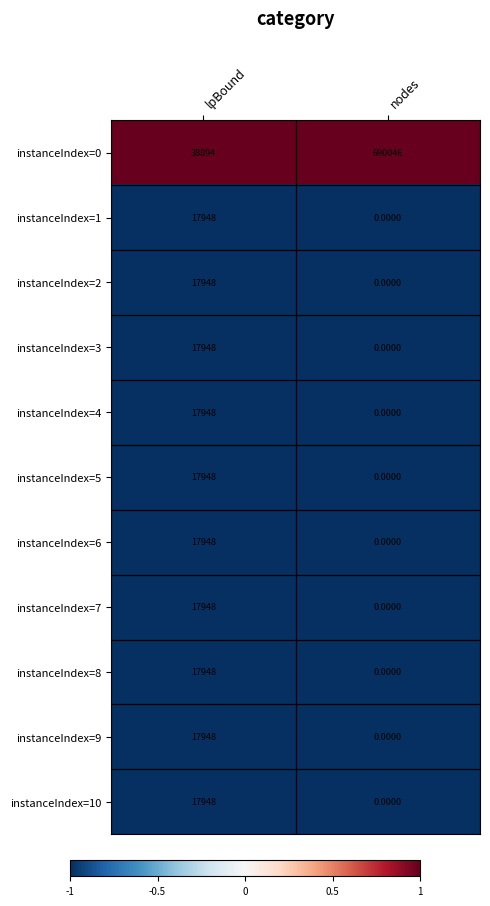

At which category does the chart reach its minimum across all series?

nodes